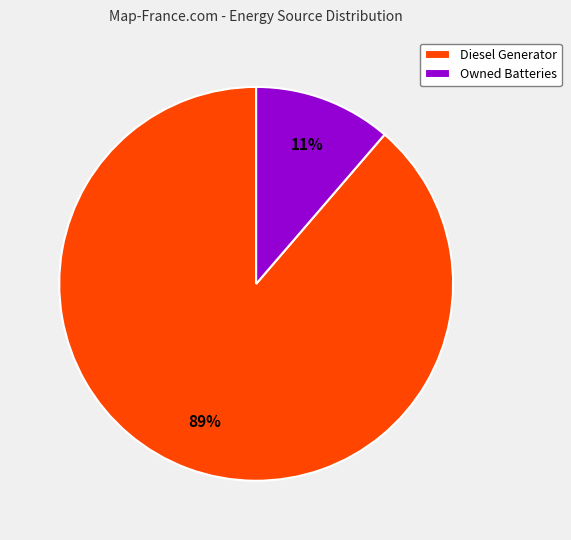

To the nearest percent, what is the average slice percentage?

50%